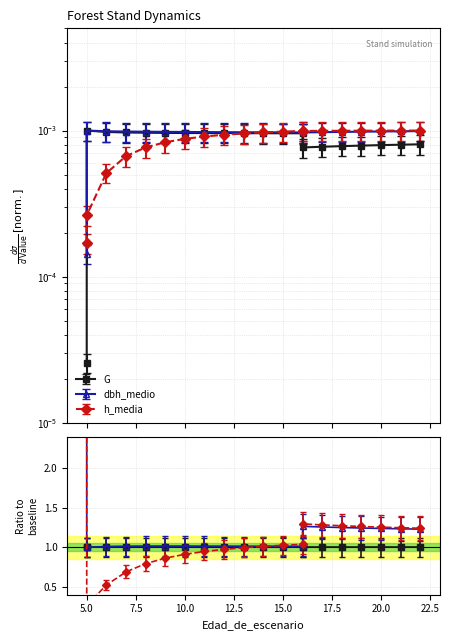

Which category has the lowest value in the G series?

5